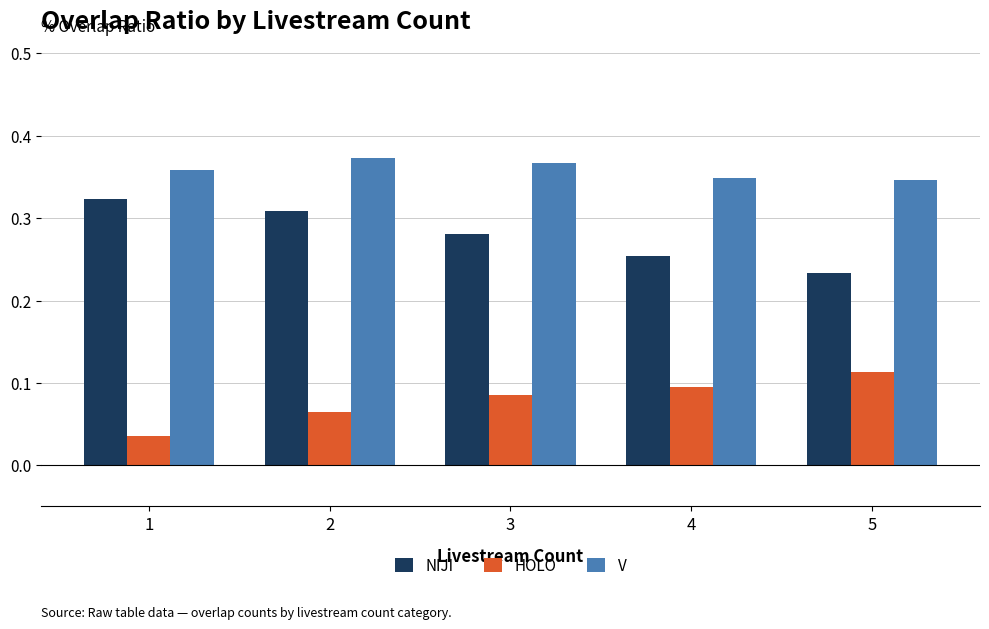

List the labels in order of NIJI value, smallest first.

5, 4, 3, 2, 1